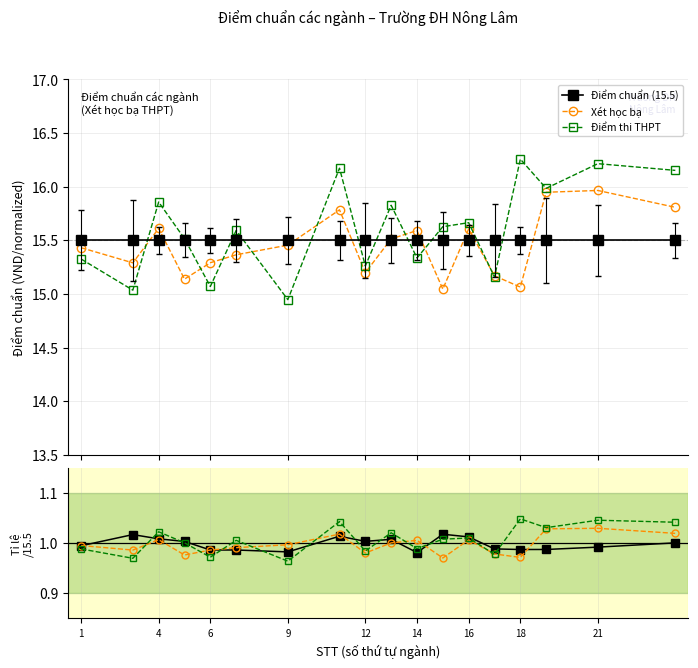

Is this an area chart (filled region under the line)?

No